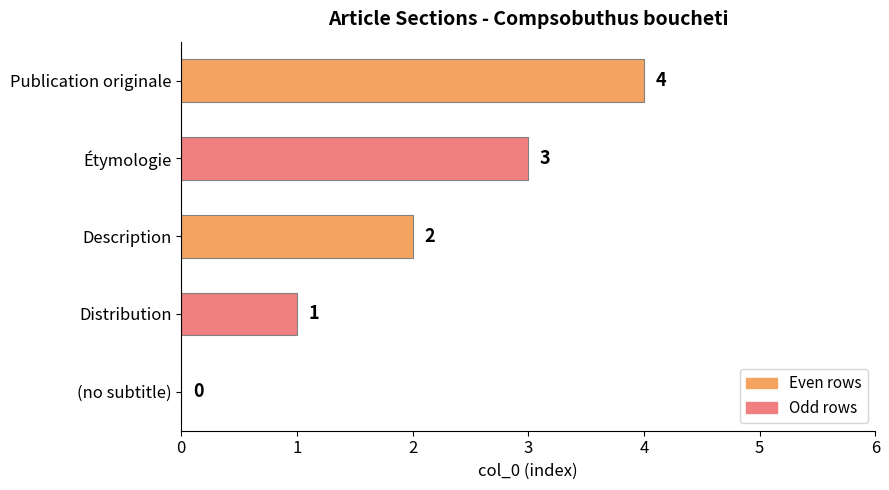

At which label is the value closest to 2?

Description